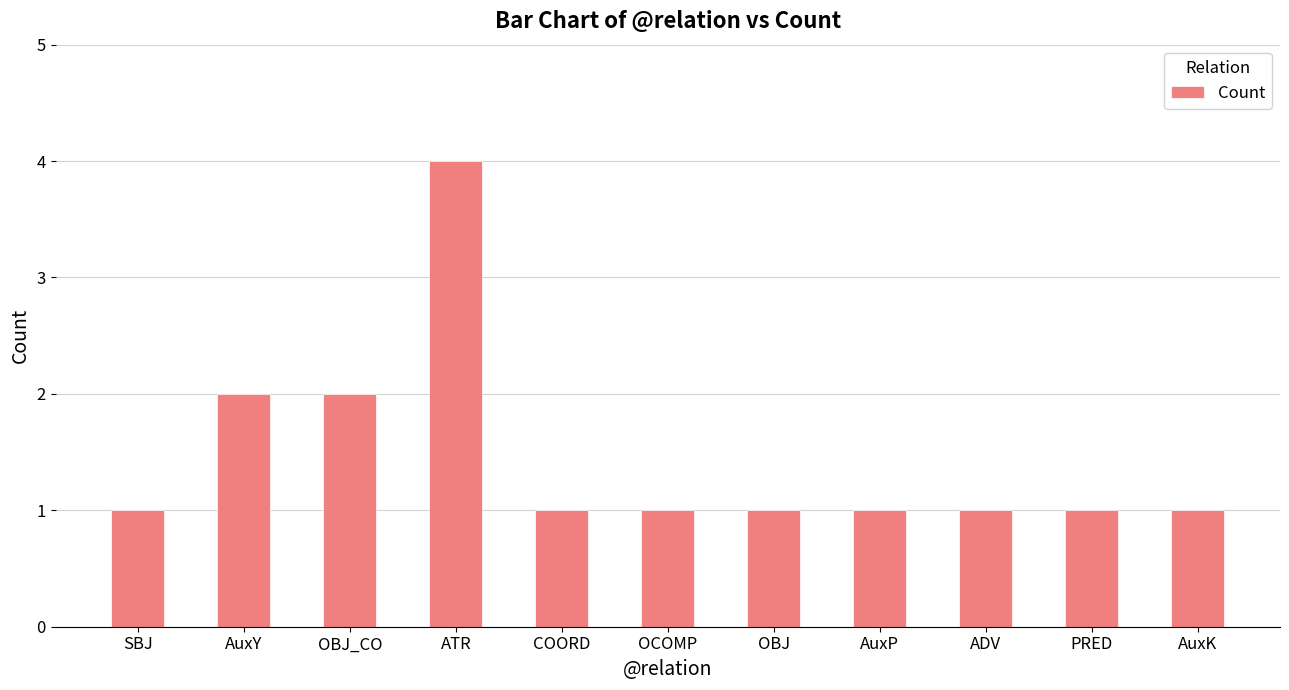

Reading left to right, extract all data points from this chart.

SBJ=1	AuxY=2	OBJ_CO=2	ATR=4	COORD=1	OCOMP=1	OBJ=1	AuxP=1	ADV=1	PRED=1	AuxK=1